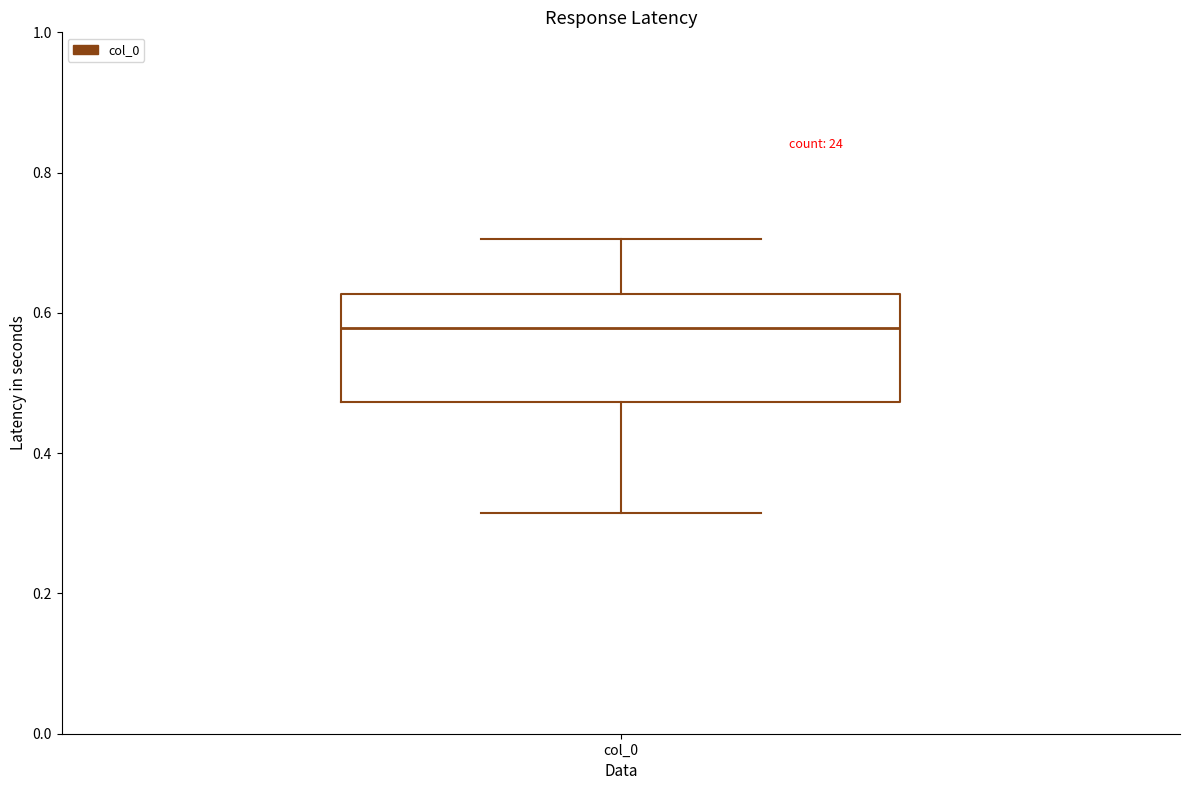

Read this box plot against the y-axis: the position of the median line, the range covered by the box, and the ends of both whiskers. The values are not printed on the chart, so give them approximately, as read against the axis.

median 0.58, box 0.48 to 0.62, whiskers 0.32 to 0.70